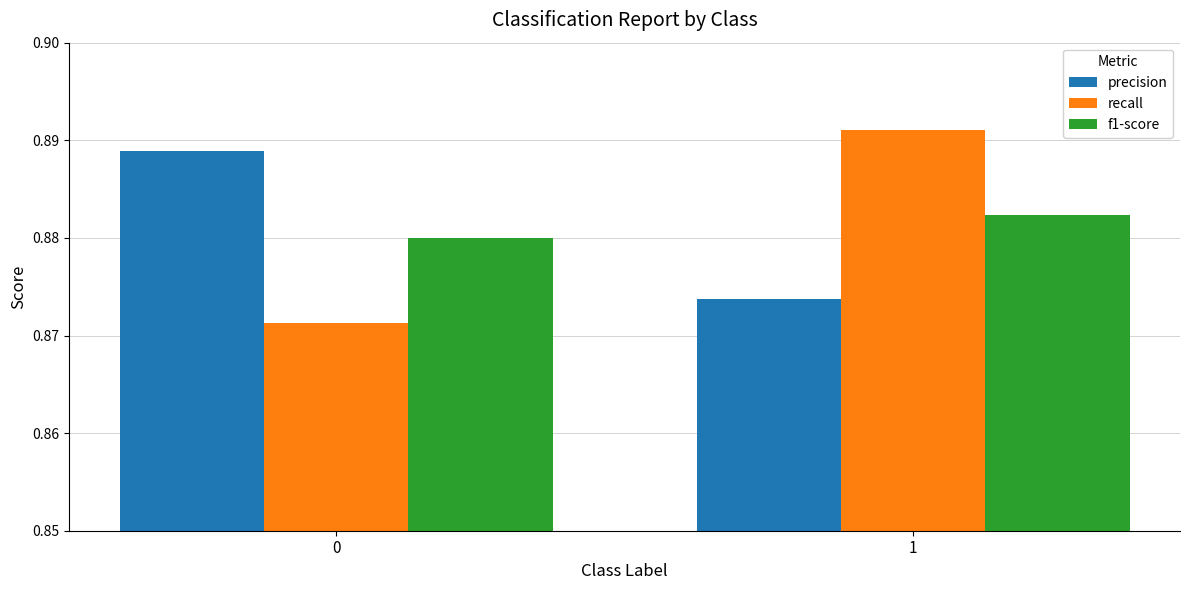

What are all the series names shown in the legend?

precision, recall, f1-score